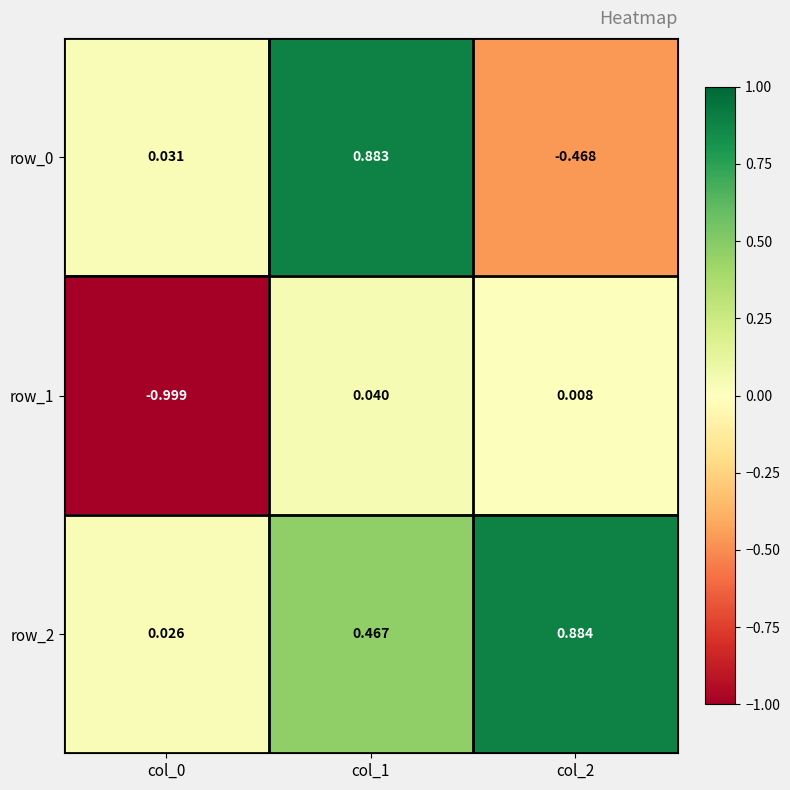

How many values in the row_0 series exceed 0?

2